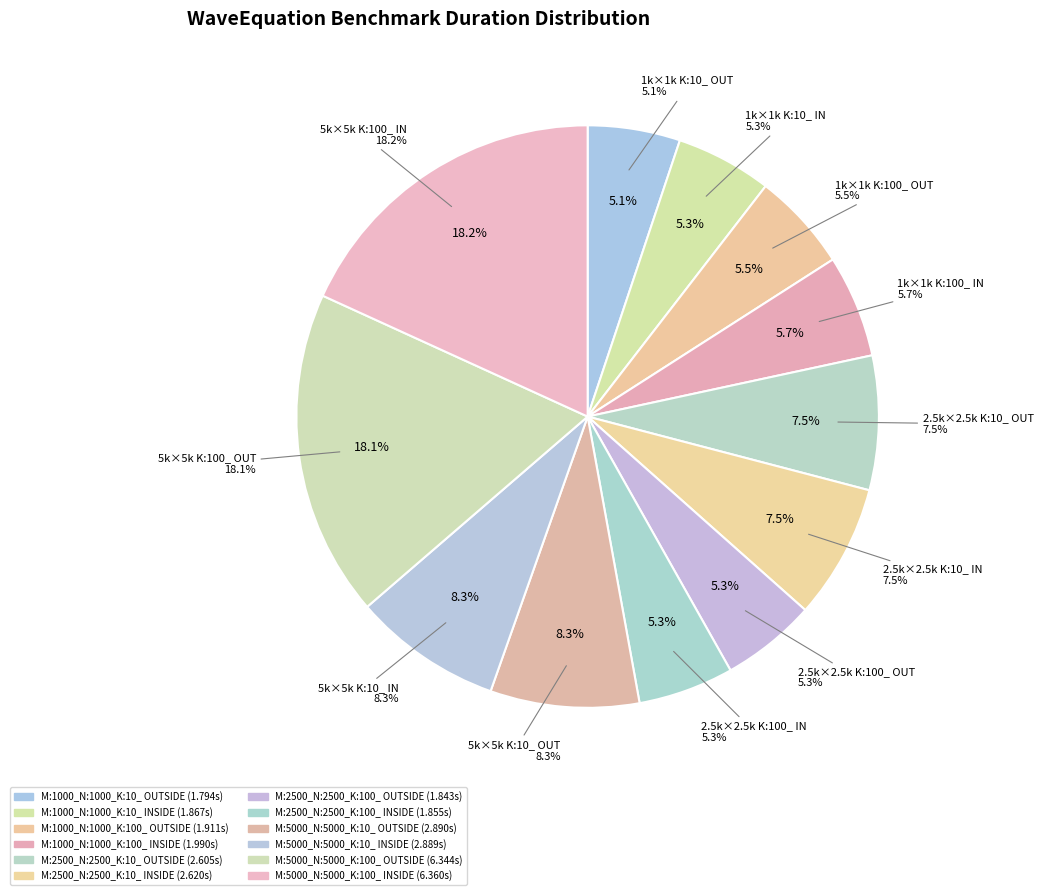

Which category has the biggest portion of the pie?

M:5000_N:5000_K:100_ INSIDE